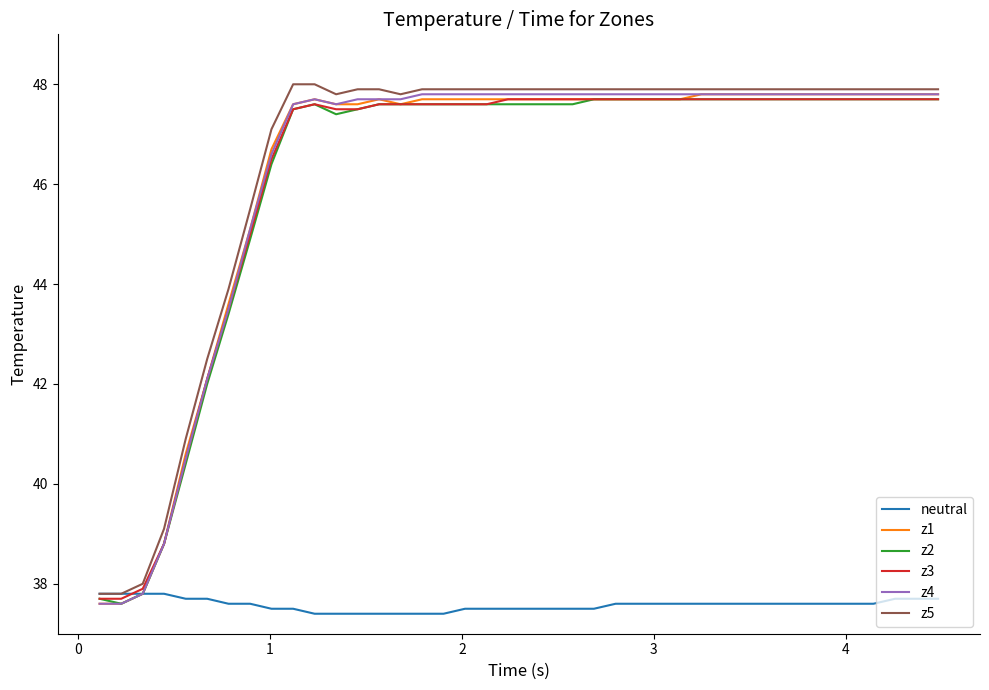

How many values in the z4 series exceed 47?

31